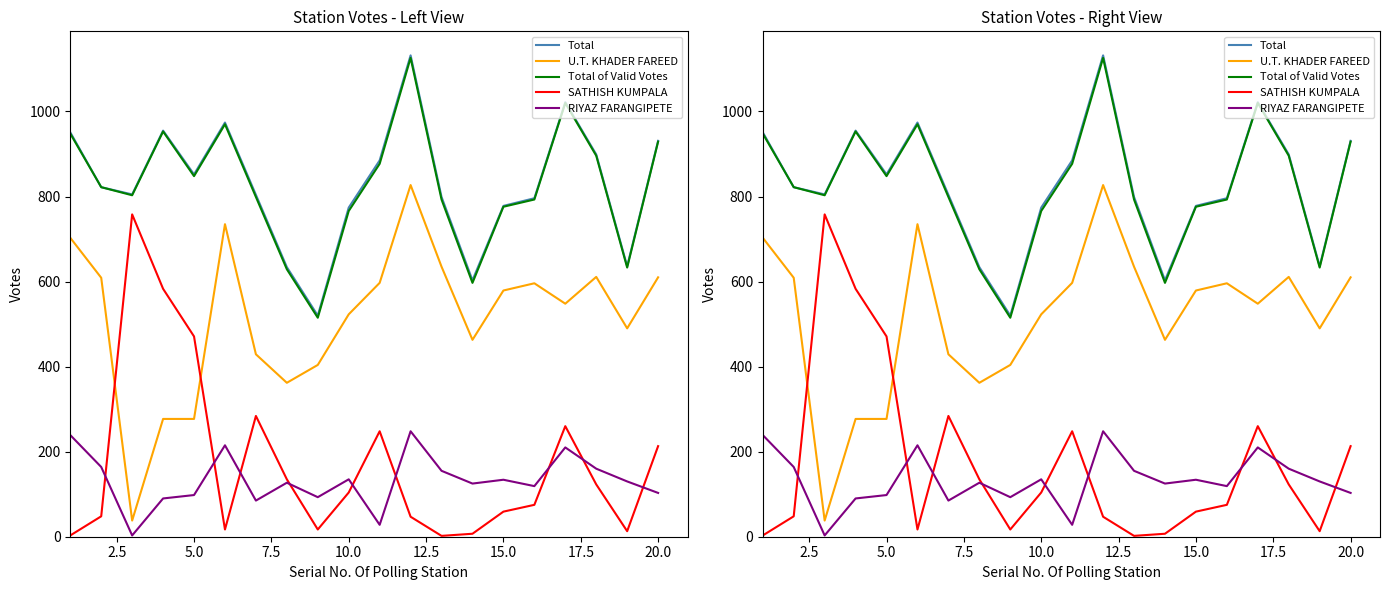

Rank the series by their maximum value, from lowest to highest.

RIYAZ FARANGIPETE, SATHISH KUMPALA, U.T. KHADER FAREED, Total of Valid Votes, Total